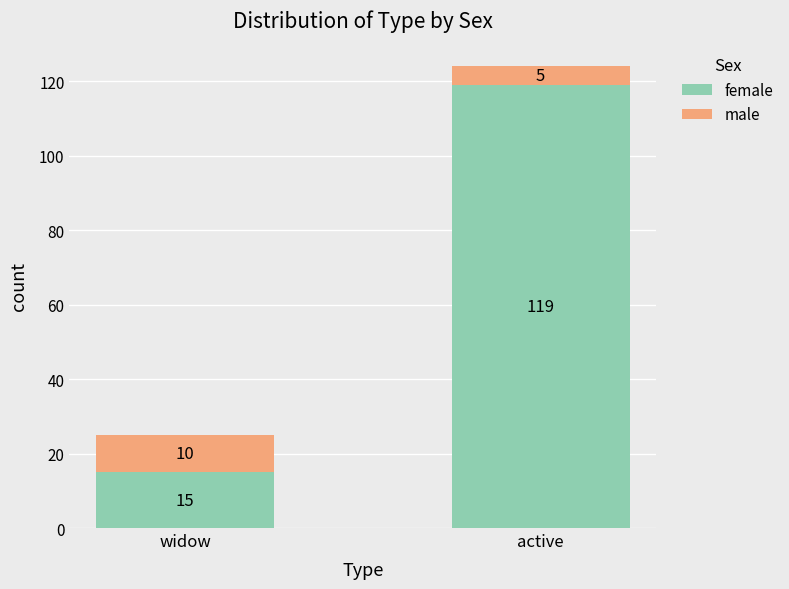

At which category is the sum across all series the highest?

active